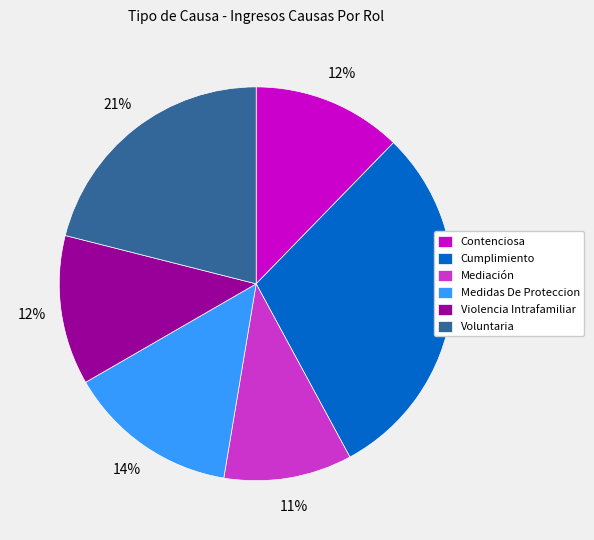

Do Mediación and Violencia Intrafamiliar together represent more than half of the pie?

No